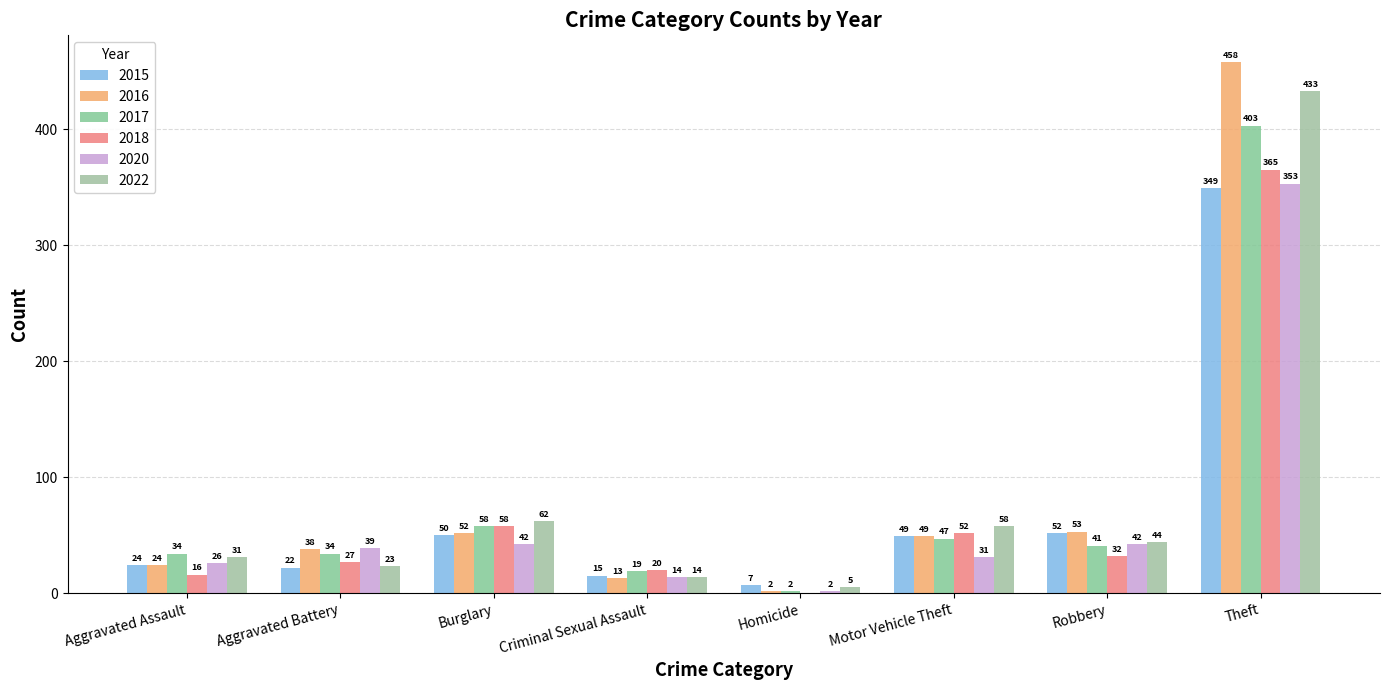

Count the number of data series in this chart.

6